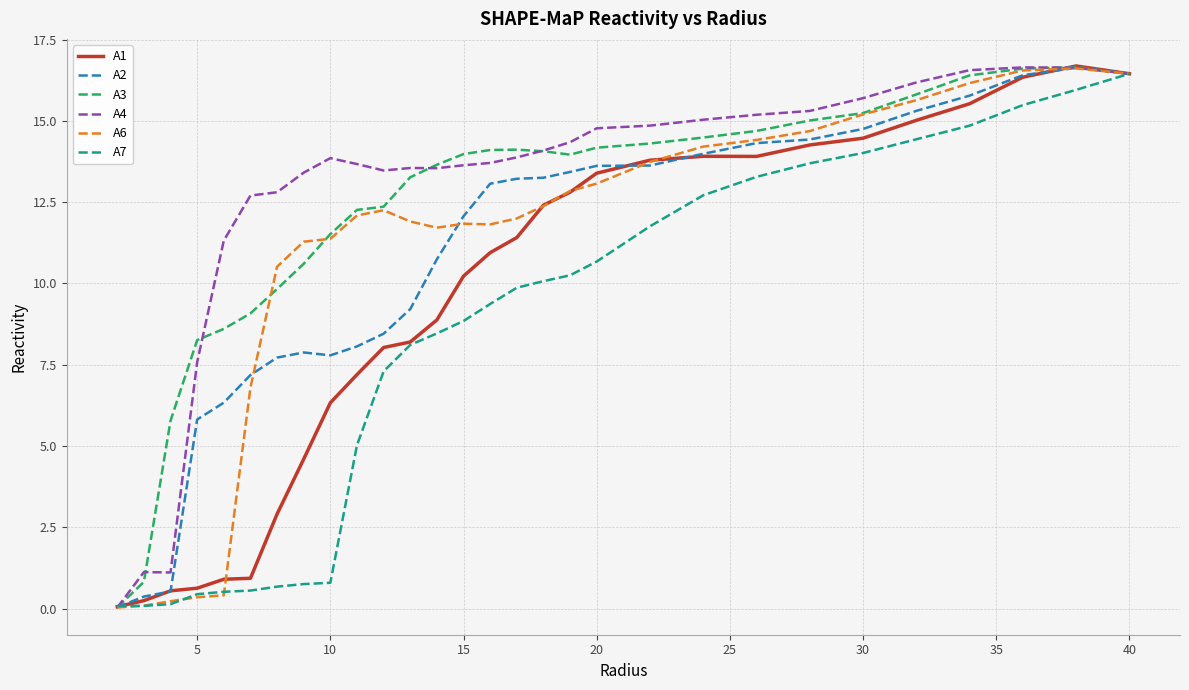

Is this an area chart (filled region under the line)?

No